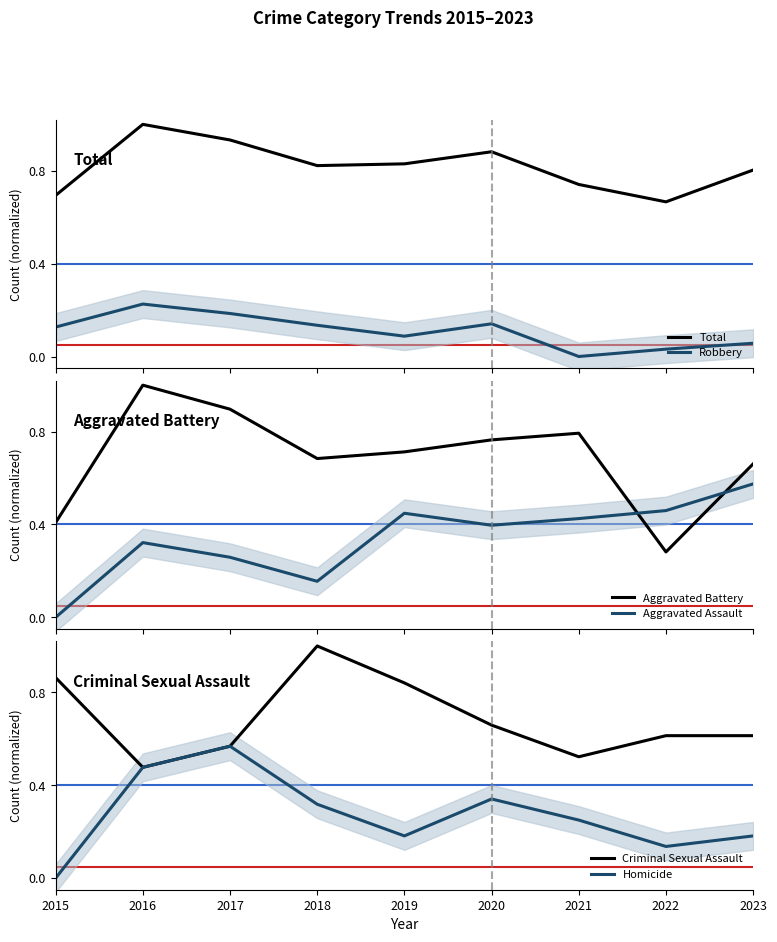

Is the value of Homicide at 2021 greater than the value of Robbery at 2017?

Yes